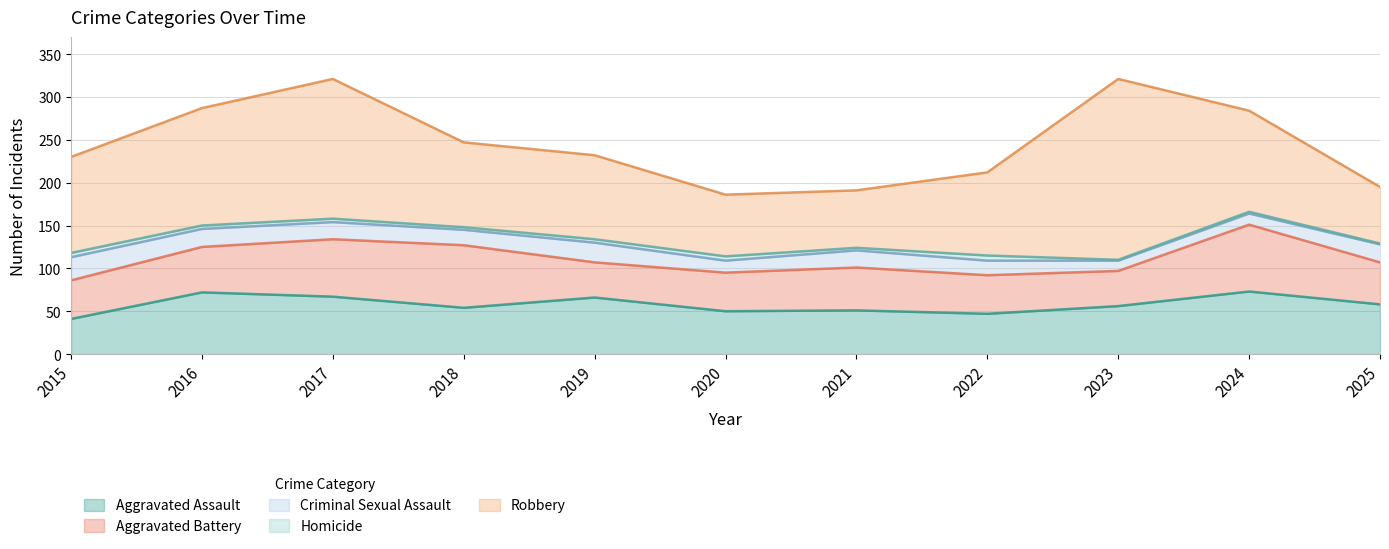

List the series in order of their peak value, lowest first.

Homicide, Criminal Sexual Assault, Aggravated Assault, Aggravated Battery, Robbery